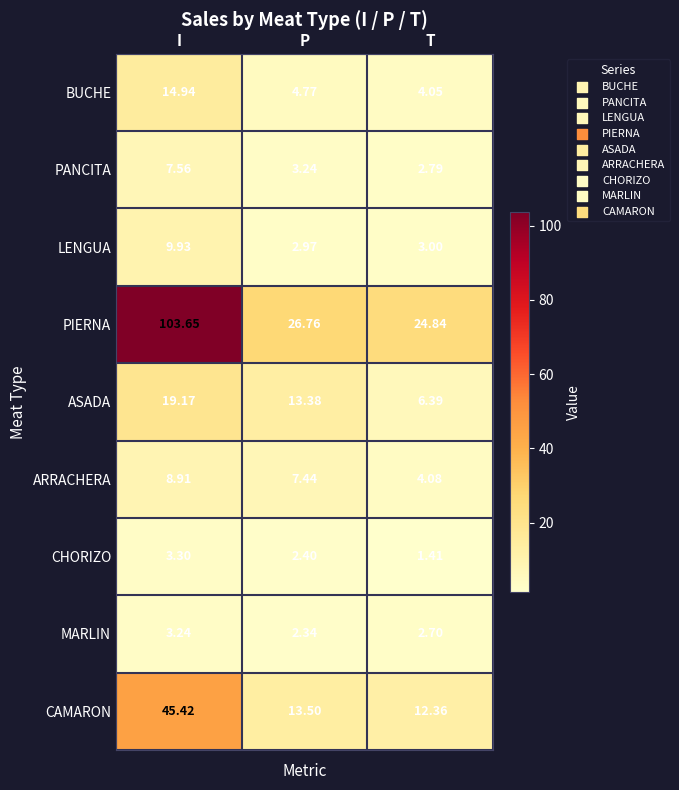

List the series in order of their peak value, lowest first.

MARLIN, CHORIZO, PANCITA, ARRACHERA, LENGUA, BUCHE, ASADA, CAMARON, PIERNA